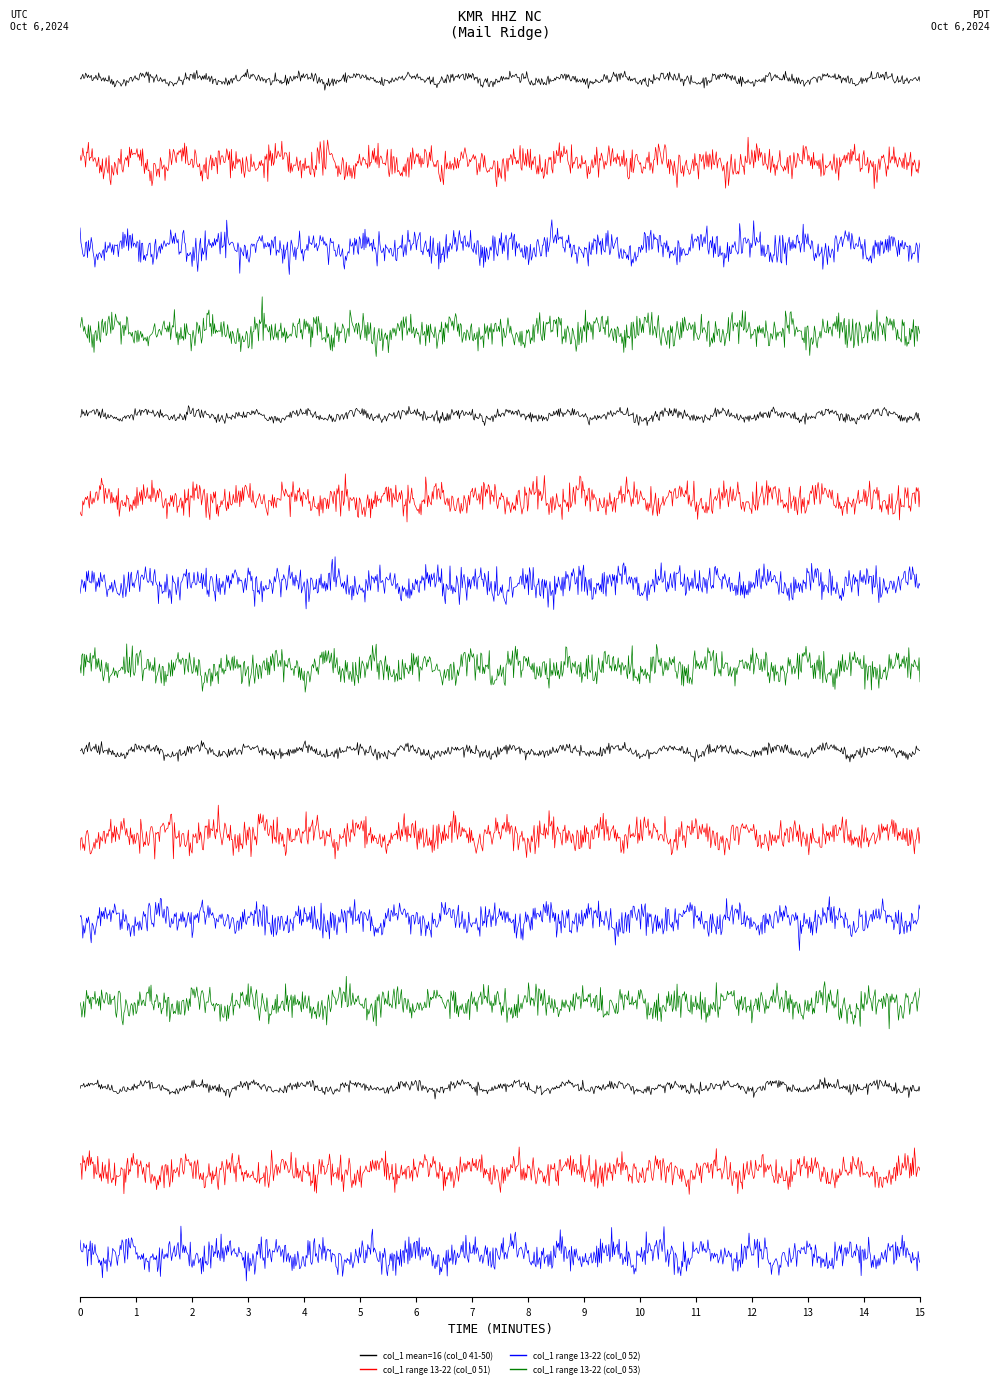

What is the value of the col_1 (col_0=52) point at the 3rd from the left?

15